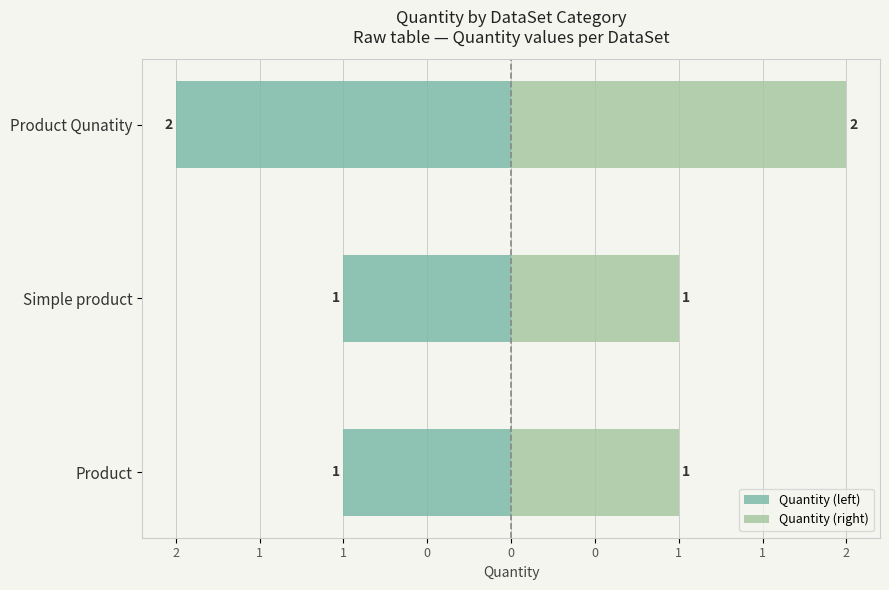

What are all the series names shown in the legend?

Quantity (left), Quantity (right)